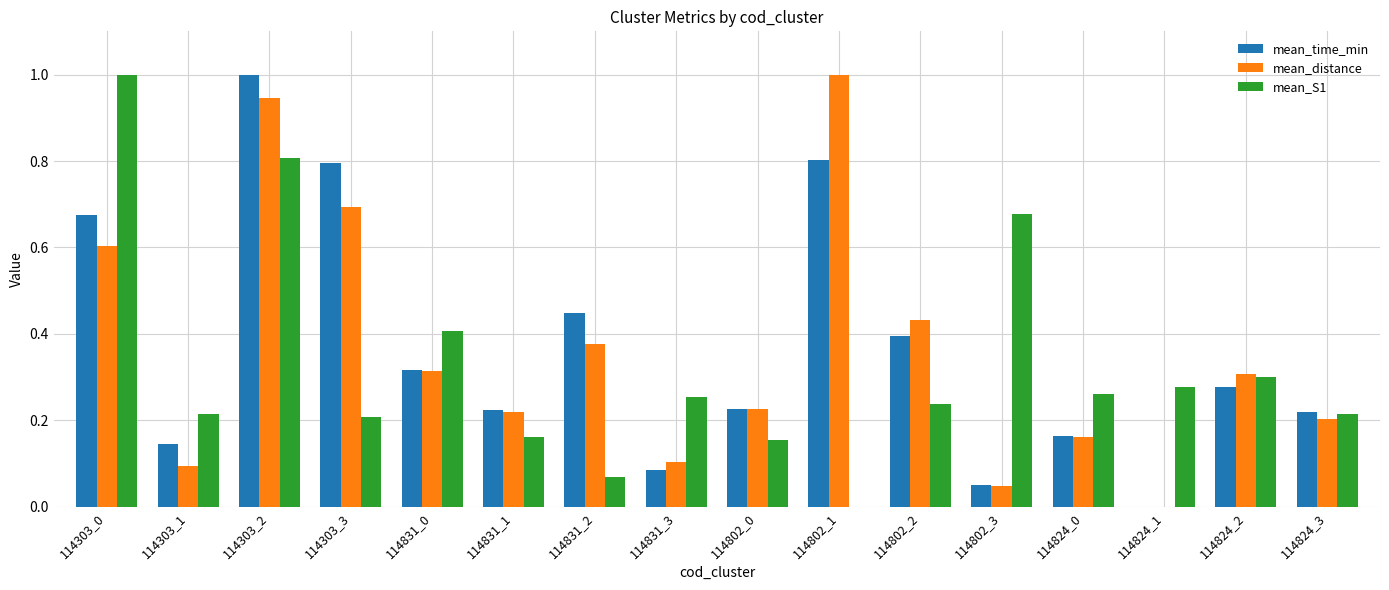

Are the bars grouped side by side (vs. stacked)?

Yes